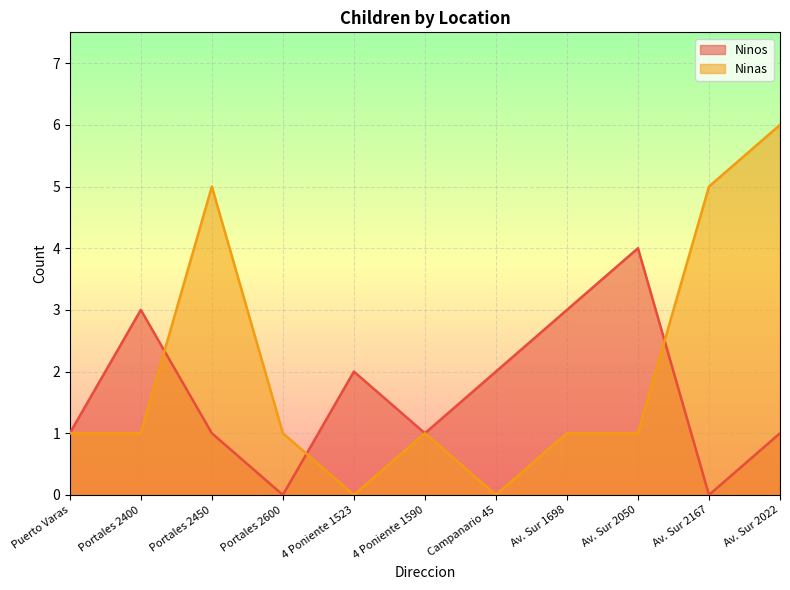

At which category does Ninas reach its first local valley?

4 Poniente 1523